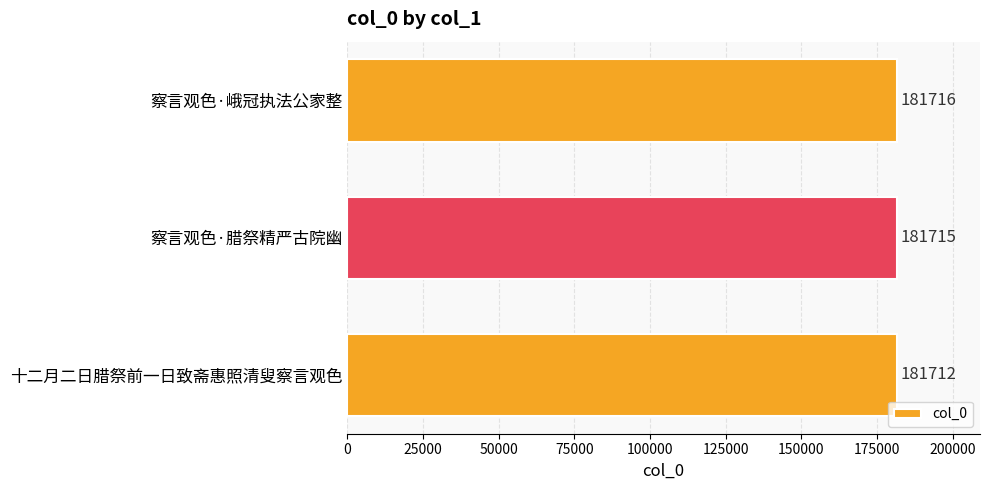

How many bars are there in total?

3